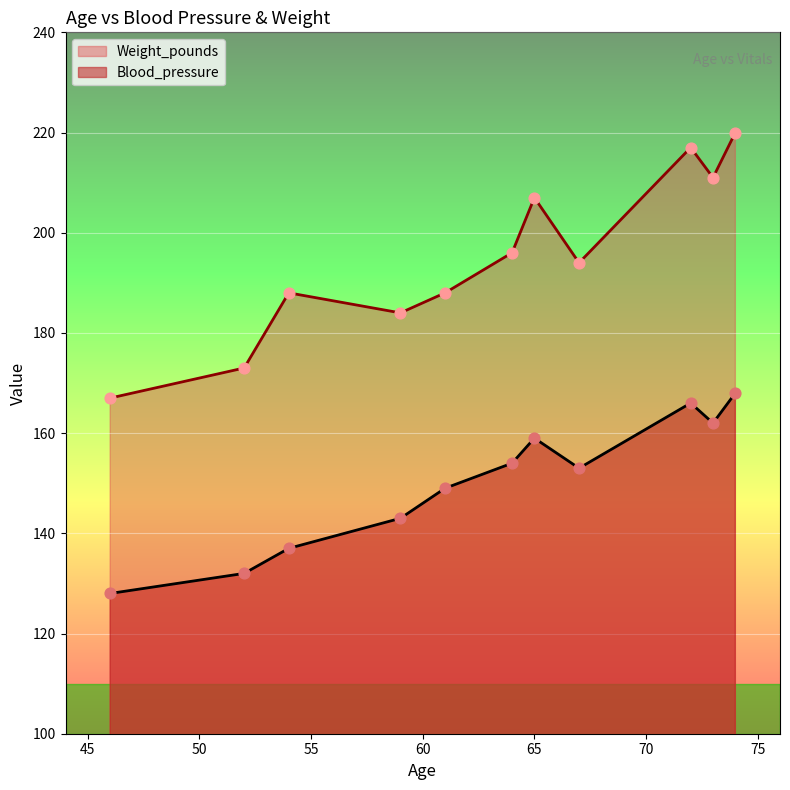

Which series reaches the minimum Y coordinate?

Blood_pressure